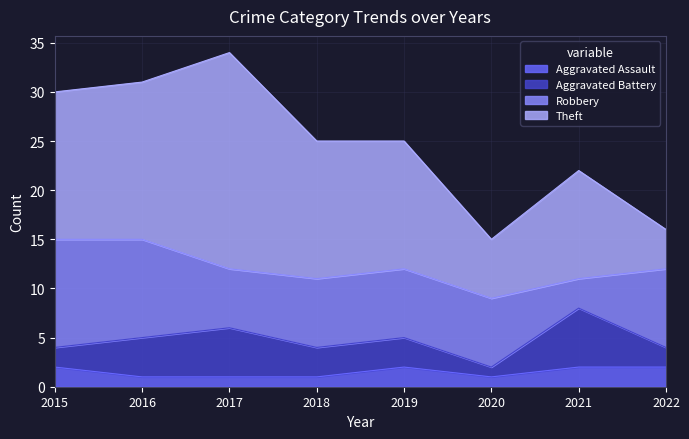

Rank the categories by Robbery value from lowest to highest.

2021, 2017, 2018, 2019, 2020, 2022, 2016, 2015